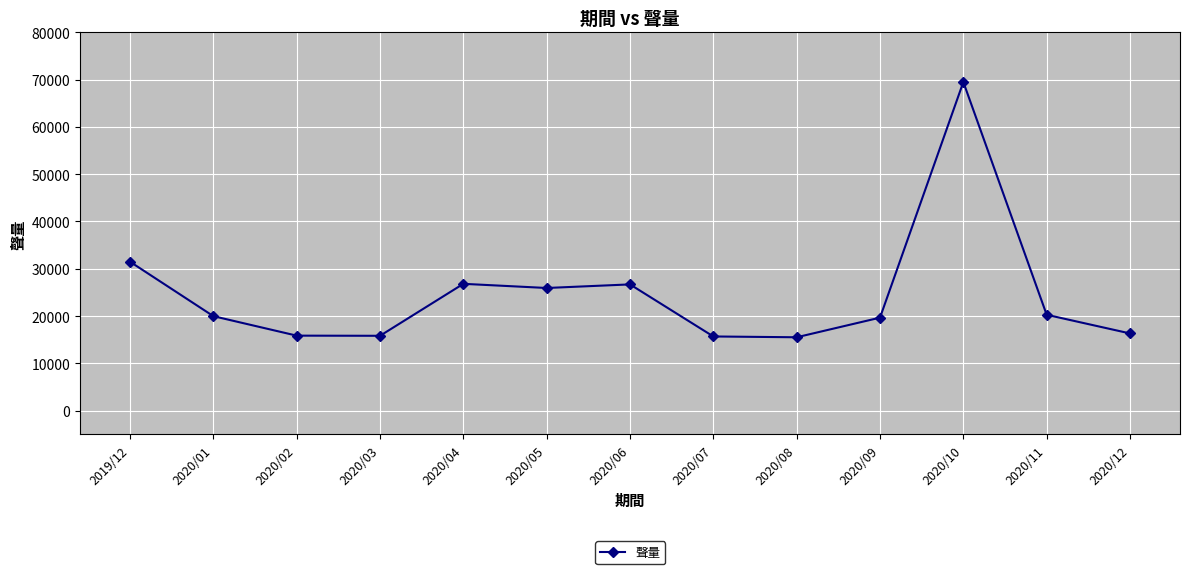

Approximately how many times larger is the value at 2020/09 compared to 2020/08?

1.3